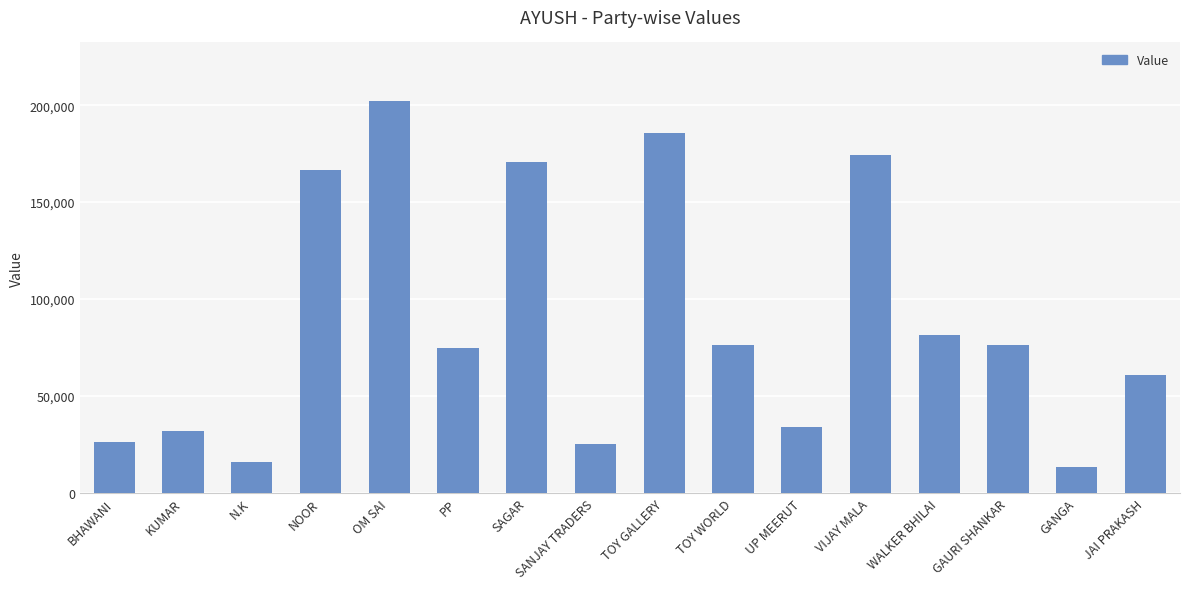

Are the bars grouped side by side (vs. stacked)?

No